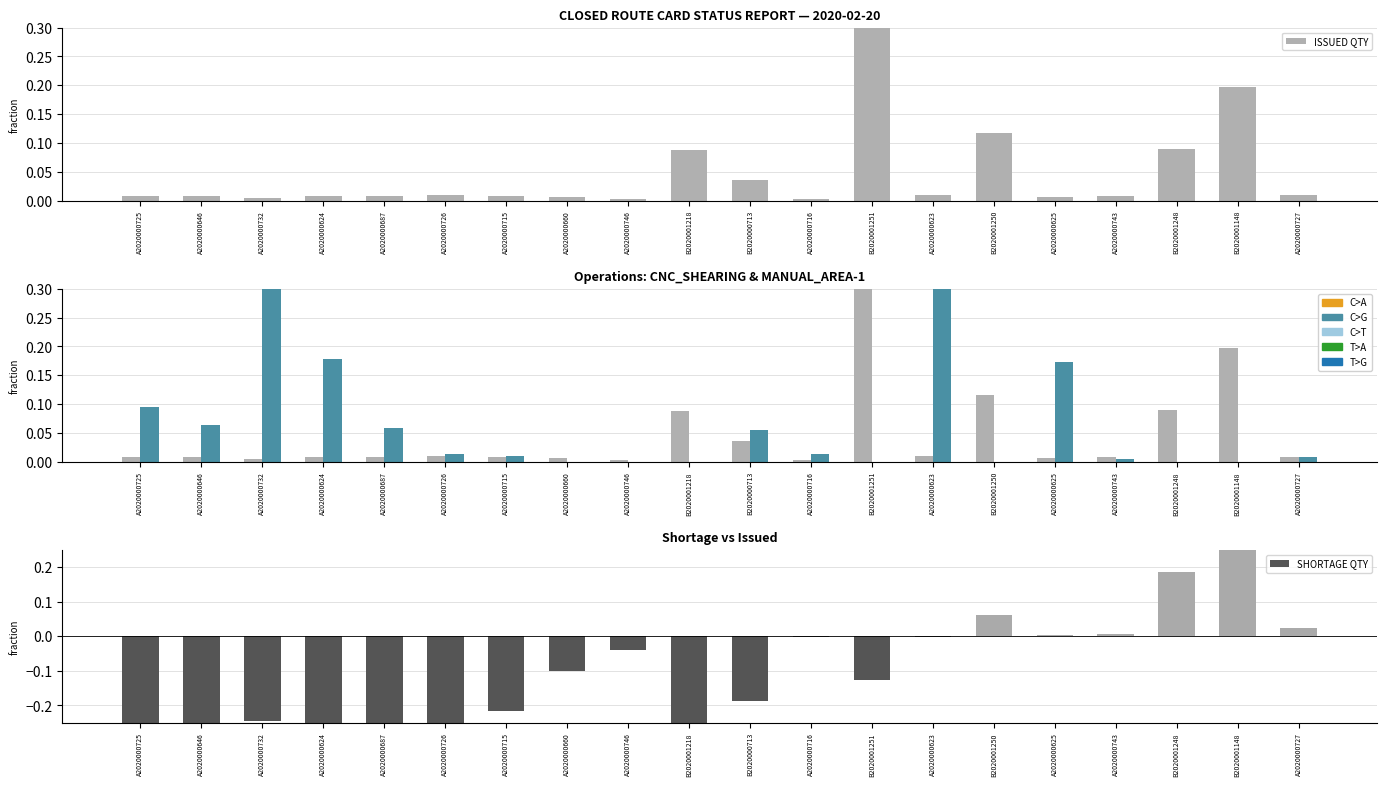

What position from the right is A2020000746?

12